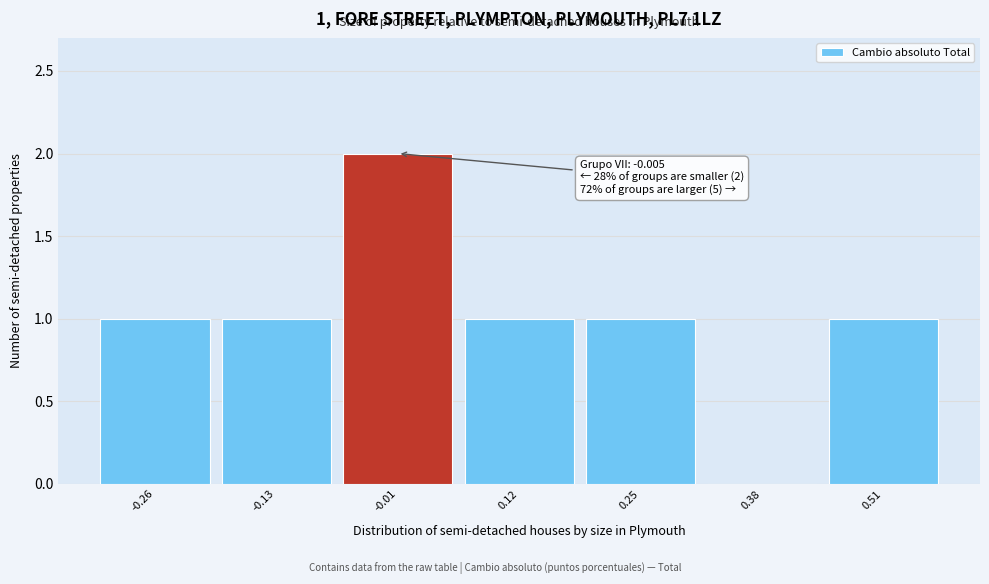

Over which range of the x-axis is the bar tallest?

-0.06 to 0.06